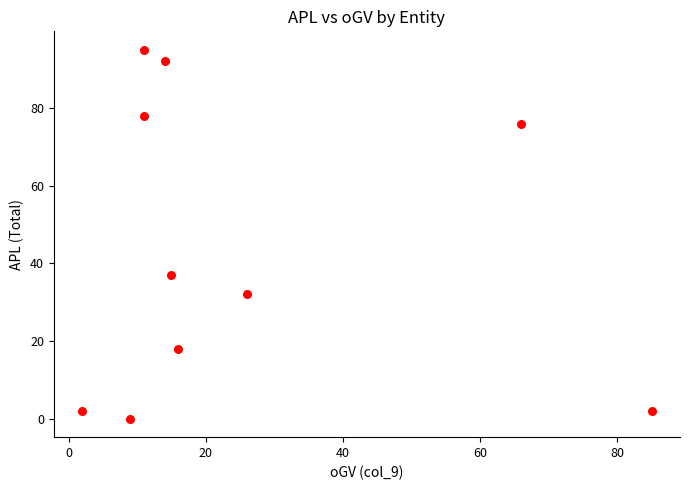

What Y value in the scatter plot is closest to 47?

37